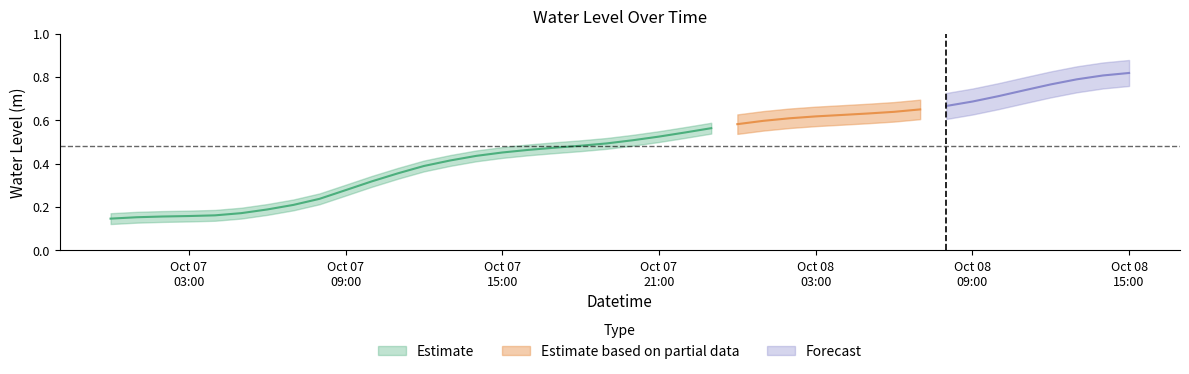

Which has a higher value, 2023-10-08 04:00:00 or 2023-10-07 02:00:00?

2023-10-08 04:00:00